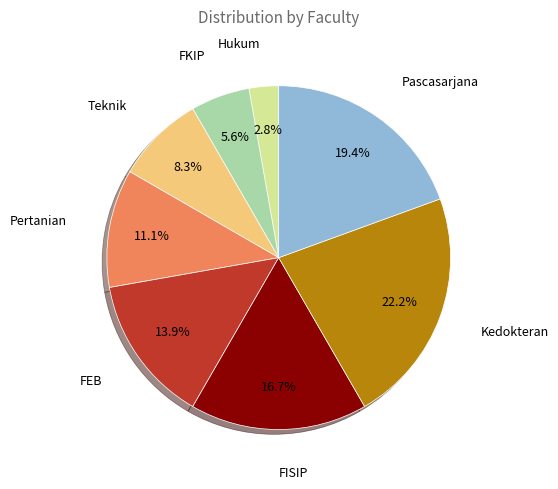

Is there a majority slice in this chart?

No